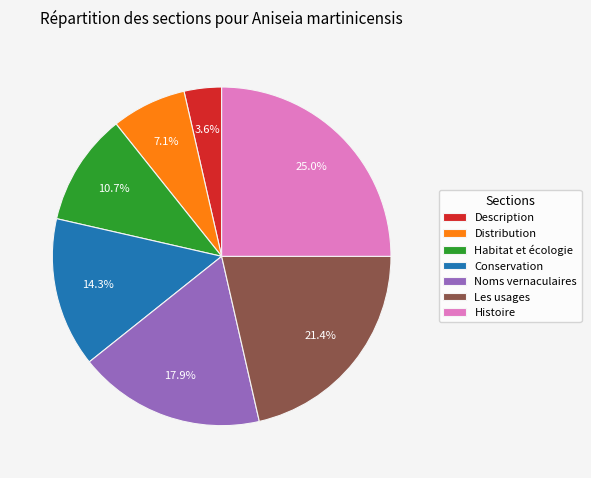

The Distribution slice represents 20% of the pie. True or false?

False